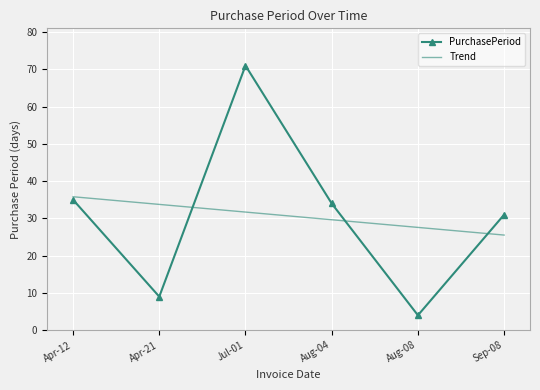

What is the total value across all series at Apr-12?

70.8